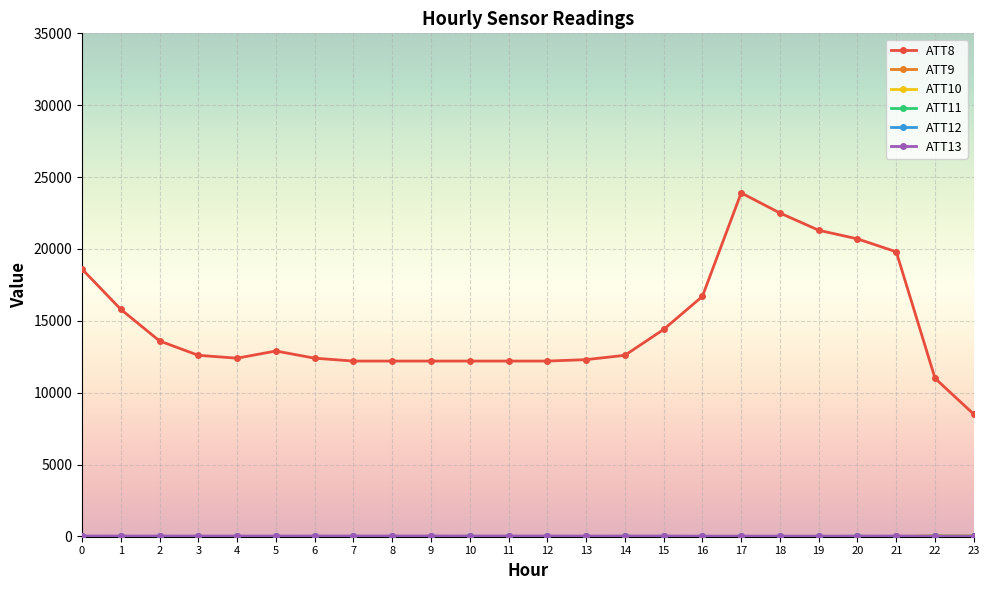

What is the minimum value shown in the chart?

-10.0